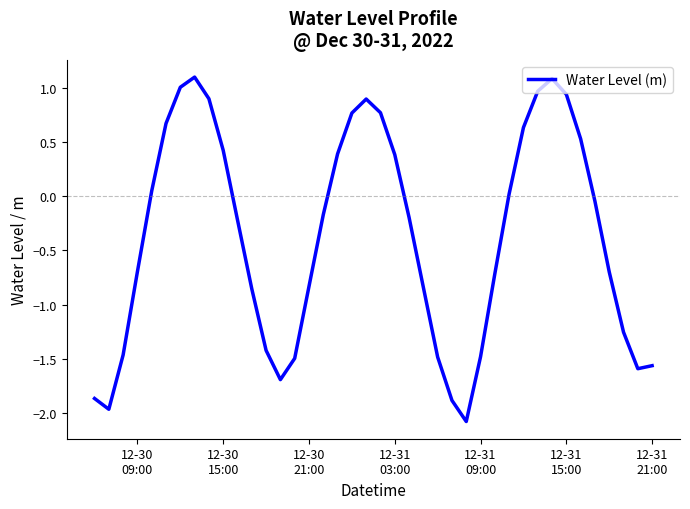

What is the maximum value shown in the chart?

1.1